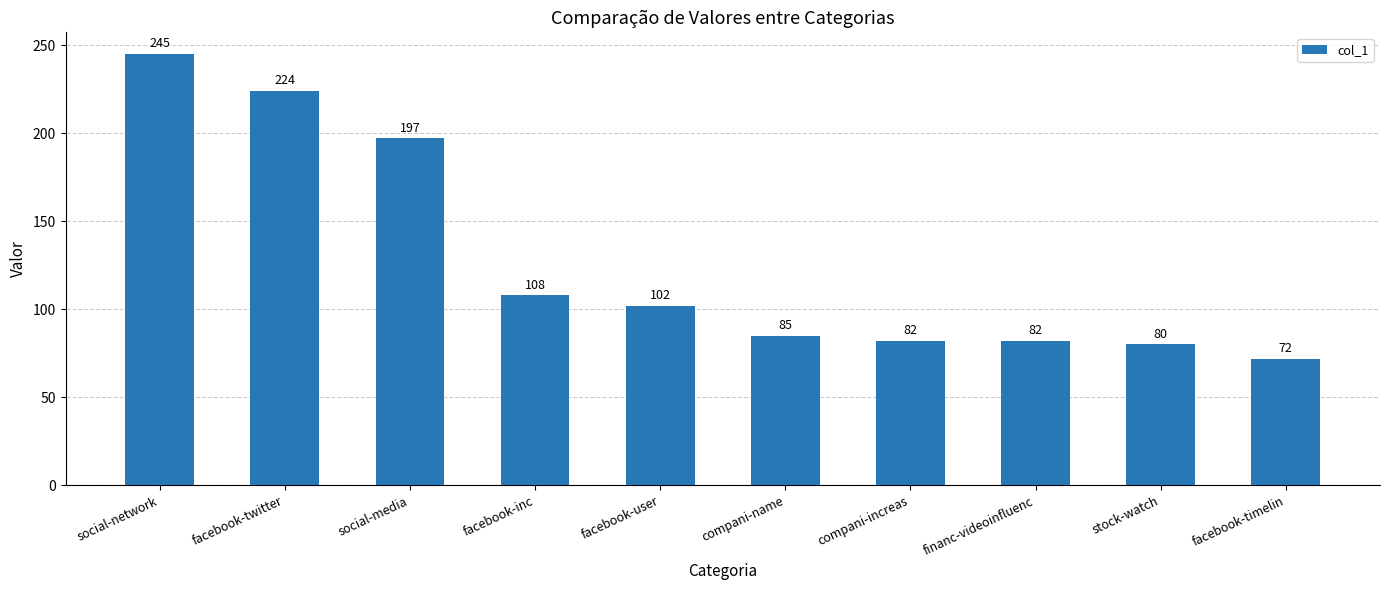

Count the number of categories in the chart.

10